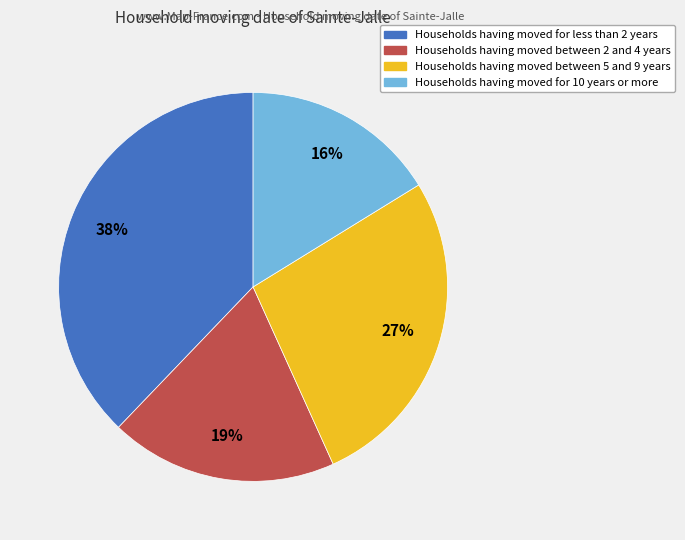

To the nearest percent, what is the difference between the largest and smallest slice percentages?

22%